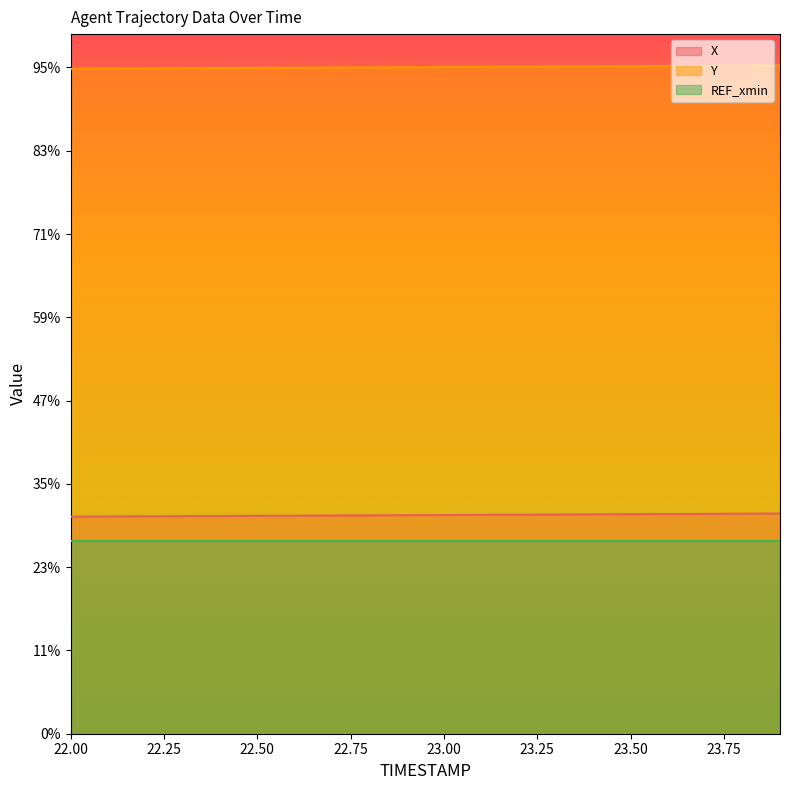

True or false: Y and X cross at least once.

False